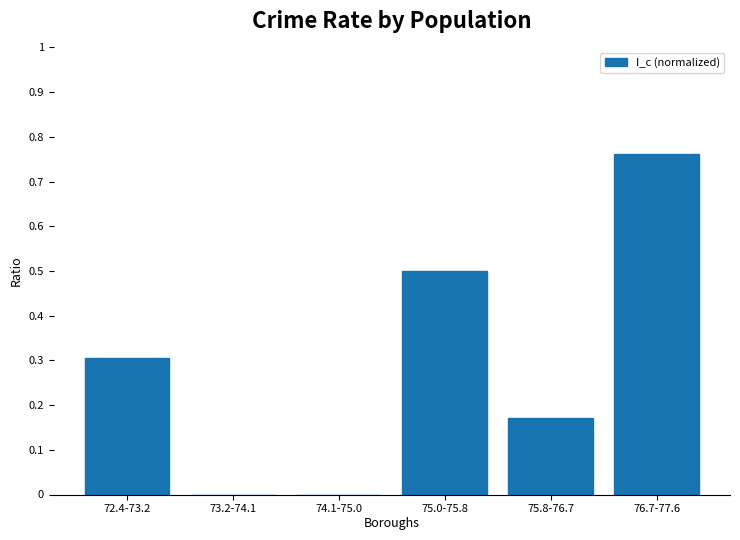

How many categories are shown in the chart?

6